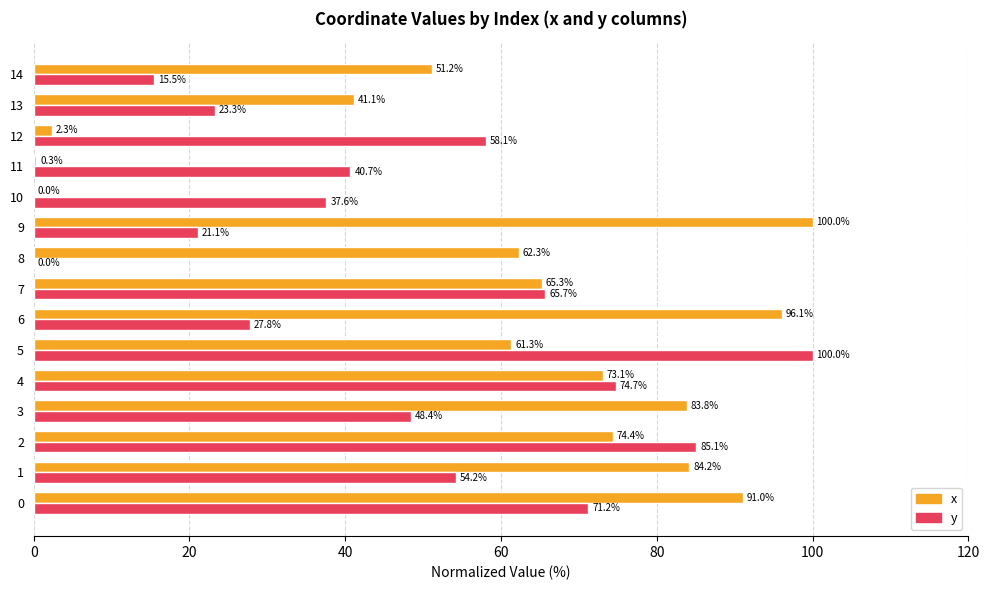

What is the greatest value displayed?

100.0